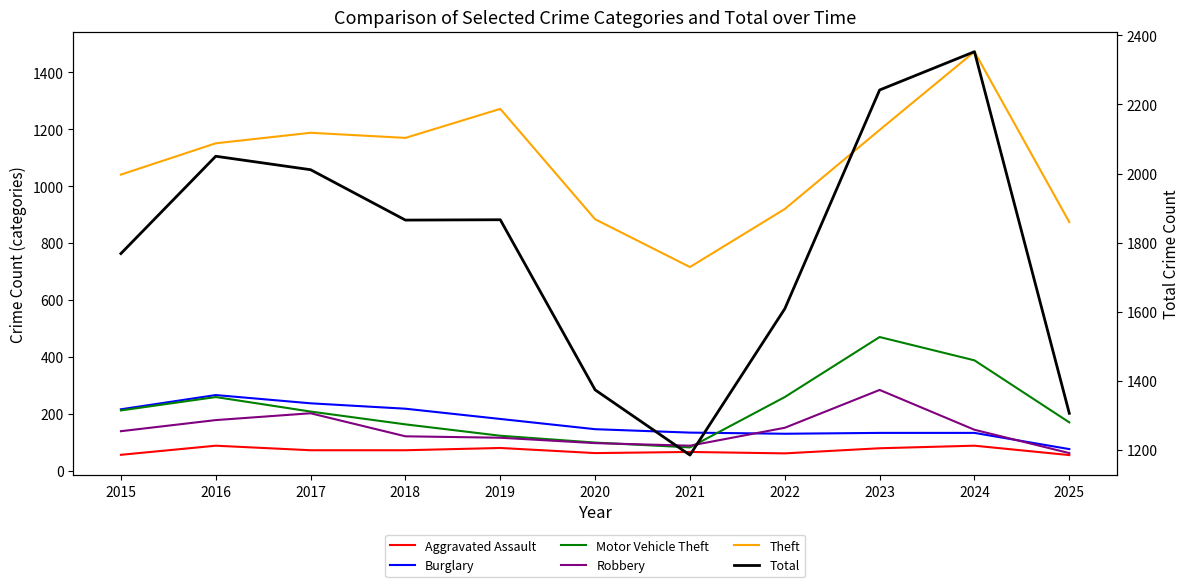

Where does the Motor Vehicle Theft series first go above 208?

2015